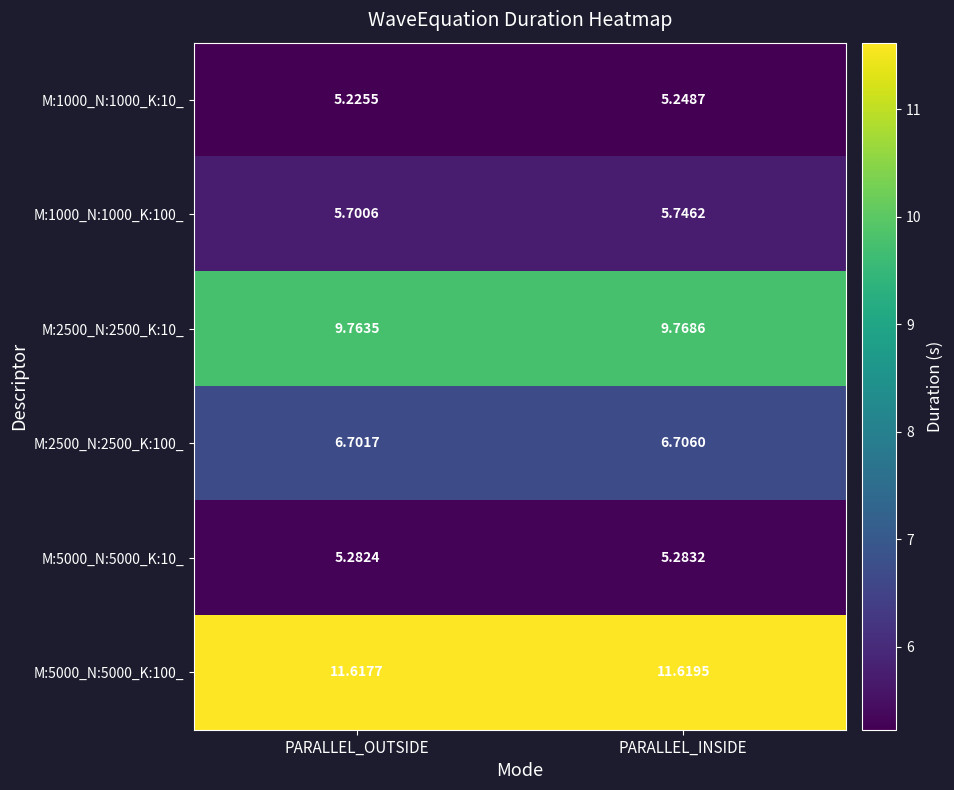

Which label corresponds to the largest value in the chart?

PARALLEL_INSIDE